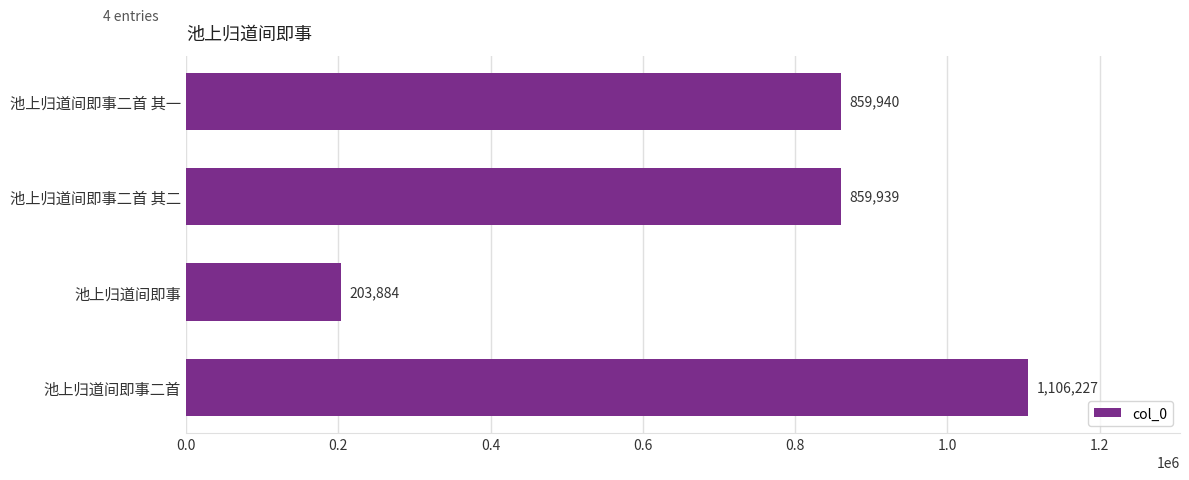

The chart shows a value of 1106227 at 池上归道间即事二首. True or false?

True